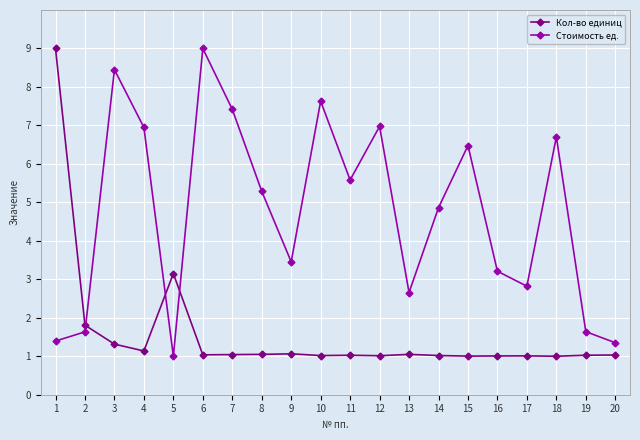

True or false: Стоимость ед. has a value of 7.3 at 14.

False